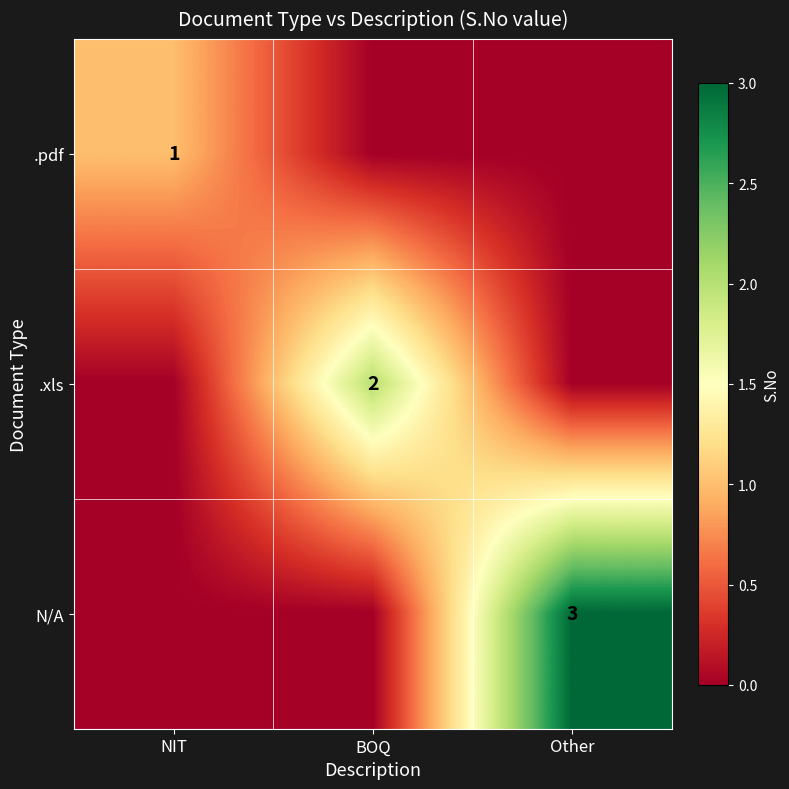

What is the greatest value displayed?

3